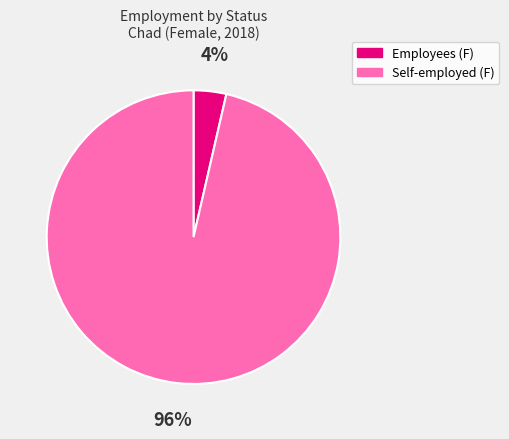

Is there any slice that represents more than half of the pie?

Yes